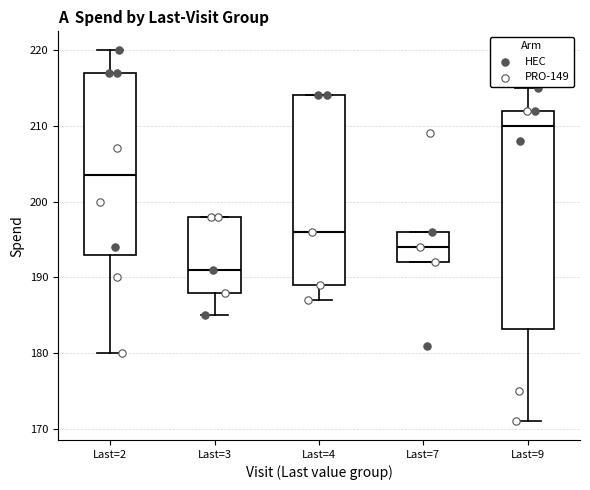

Which box's median line is the lowest?

Last=3